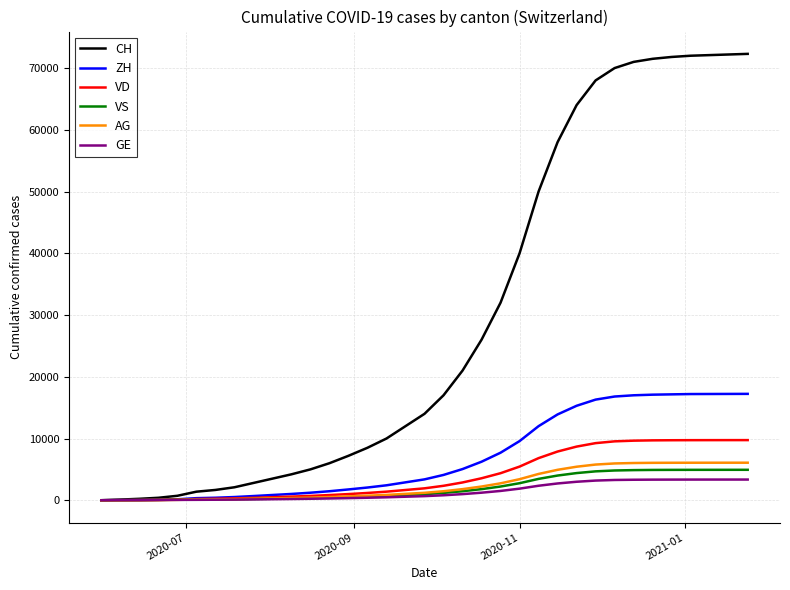

What is the maximum value shown in the chart?

72300